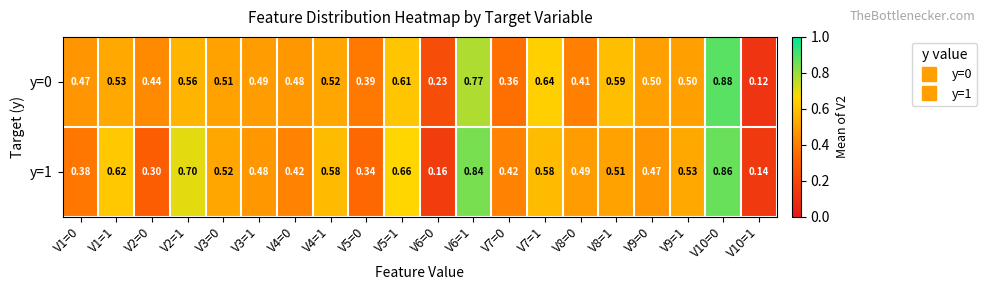

At which category is the sum across all series the highest?

V10=0